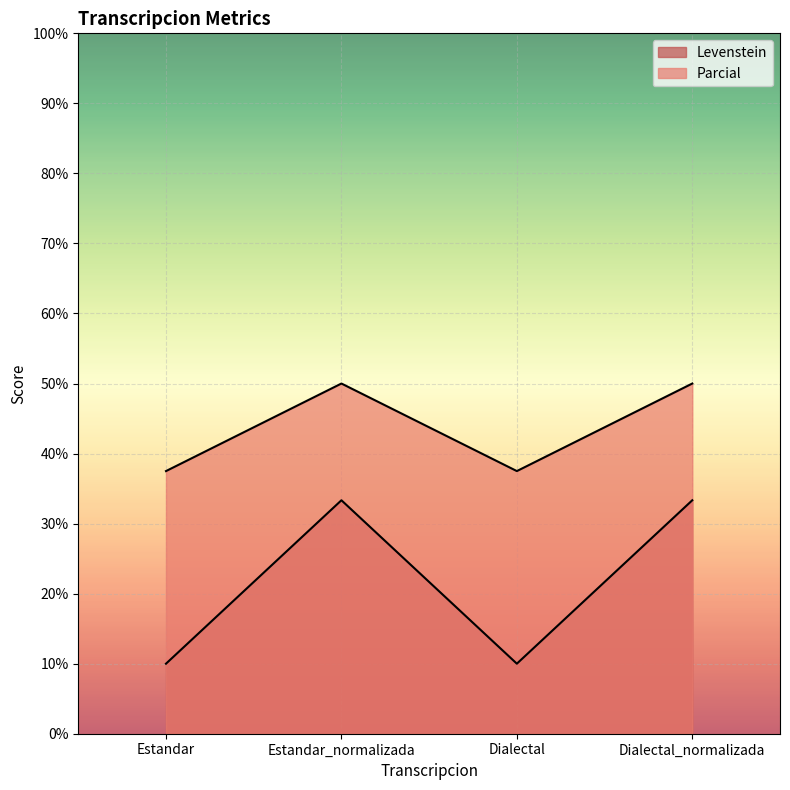

The Parcial series shows 58.6 at Dialectal_normalizada. True or false?

False